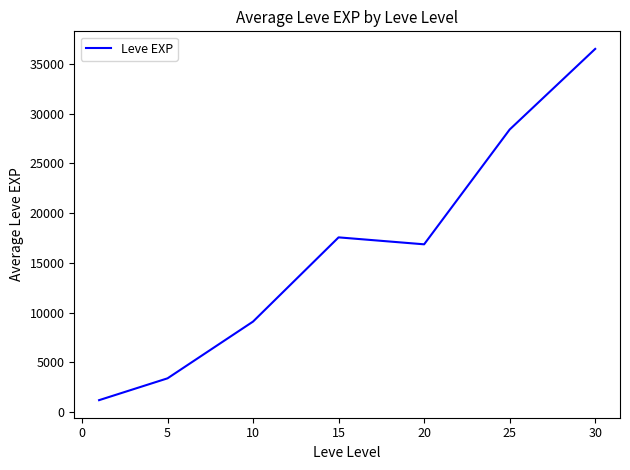

What is the average value?

16148.5